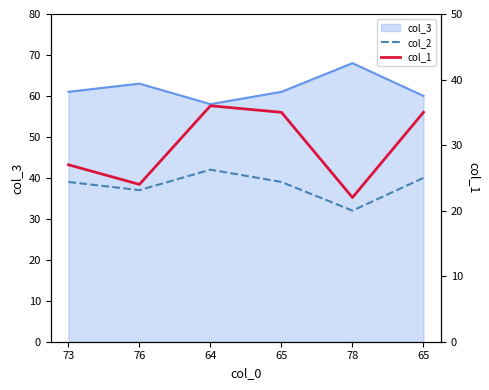

How many data points in col_2 are above 39?

2